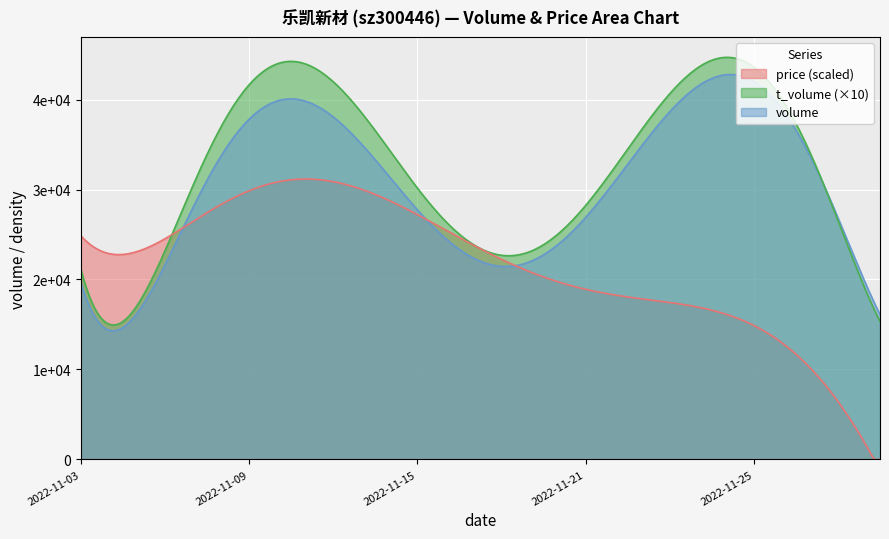

What is the value of the volume point at the 19th from the left?

19897.0